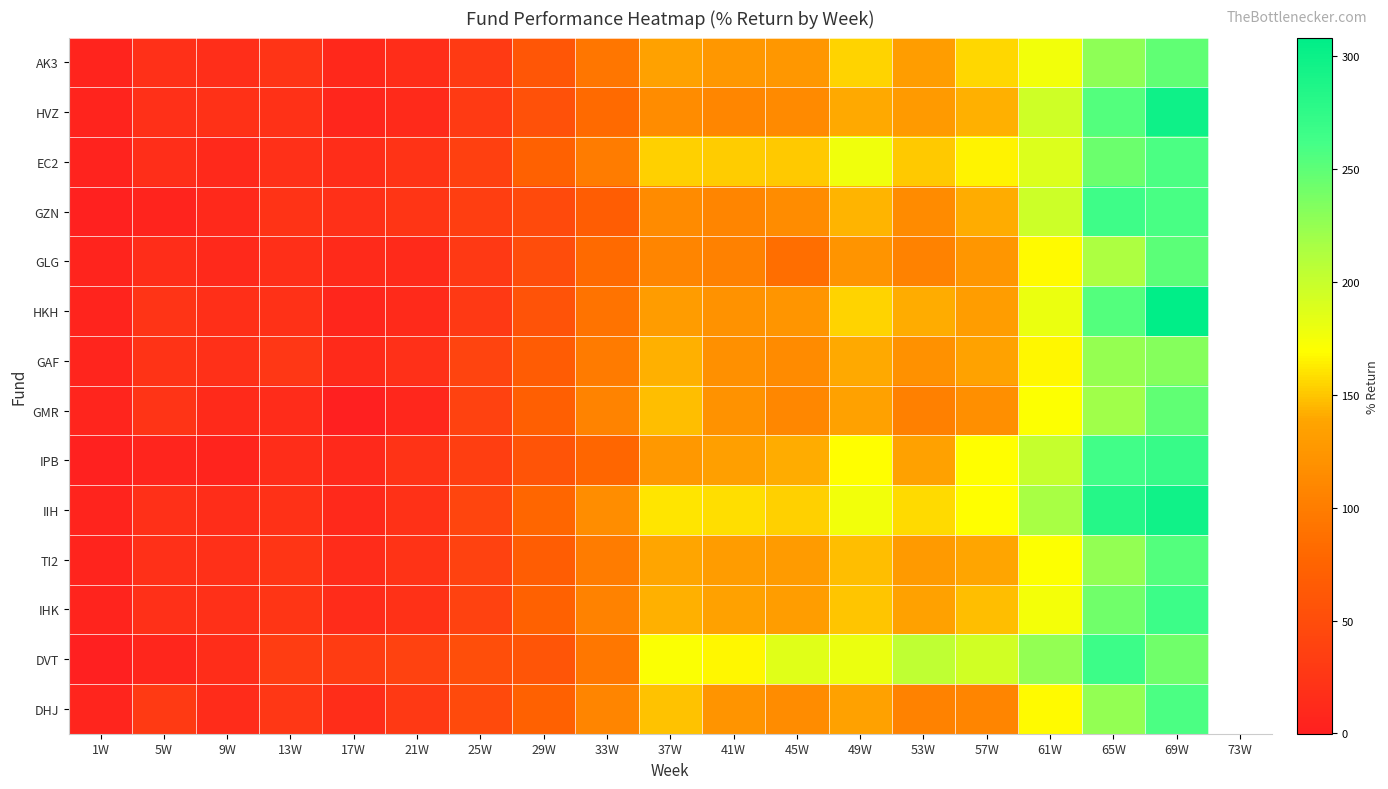

Read the GMR value at 13W.

13.6